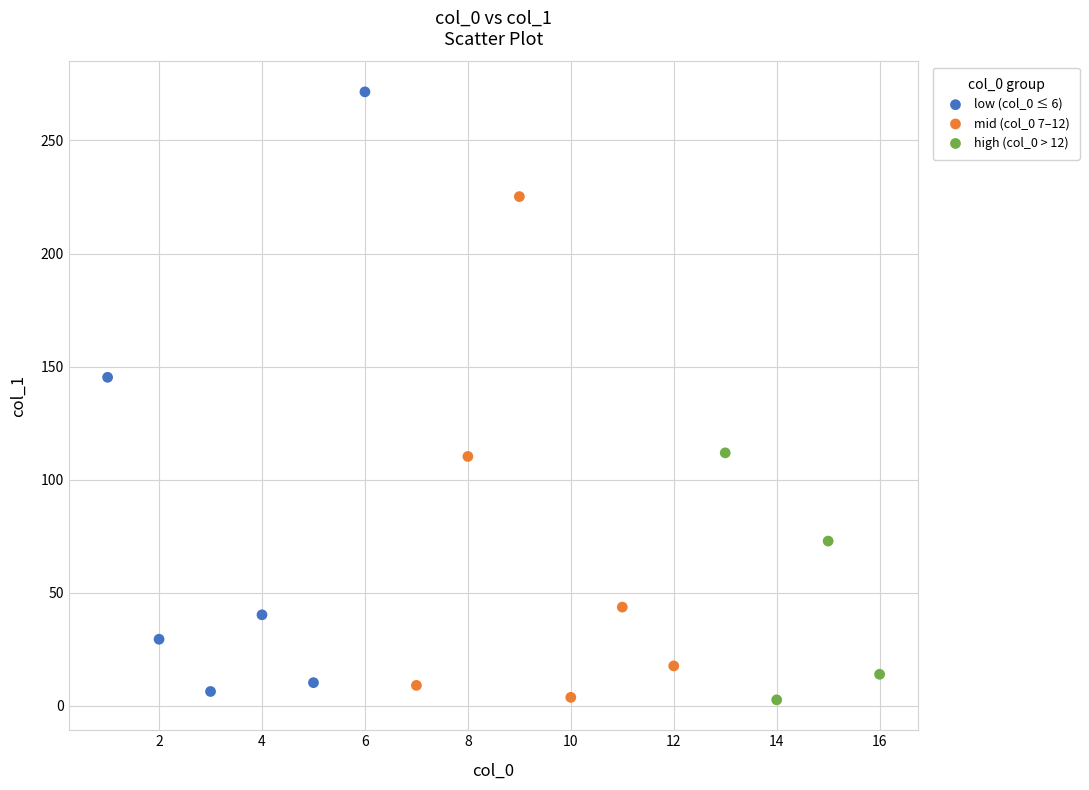

Which series contains the highest Y value?

low (col_0 ≤ 6)